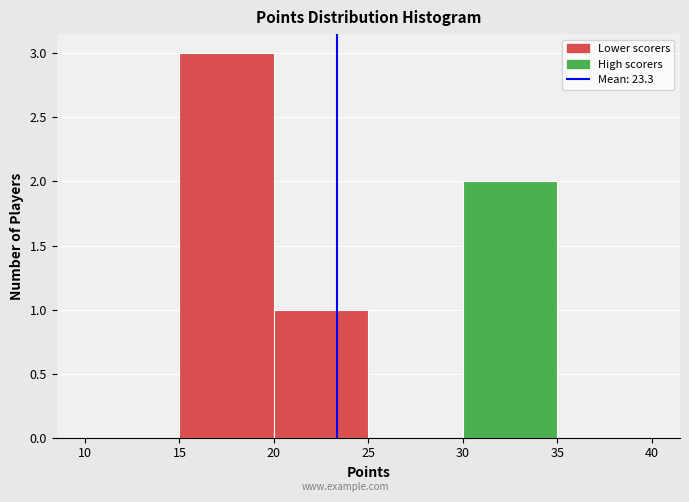

What is the height of the bar covering 20 to 25 on the x-axis? The values are not printed on the chart, so give them approximately, as read against the axis.

1